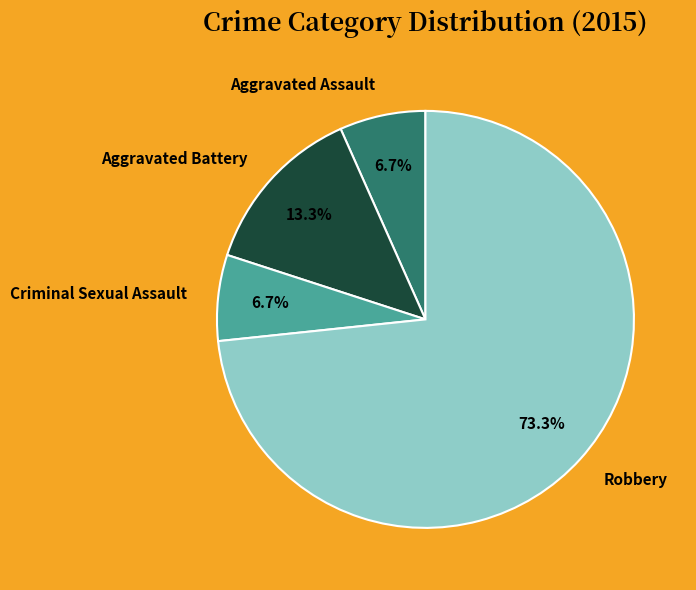

Which category has the biggest portion of the pie?

Robbery